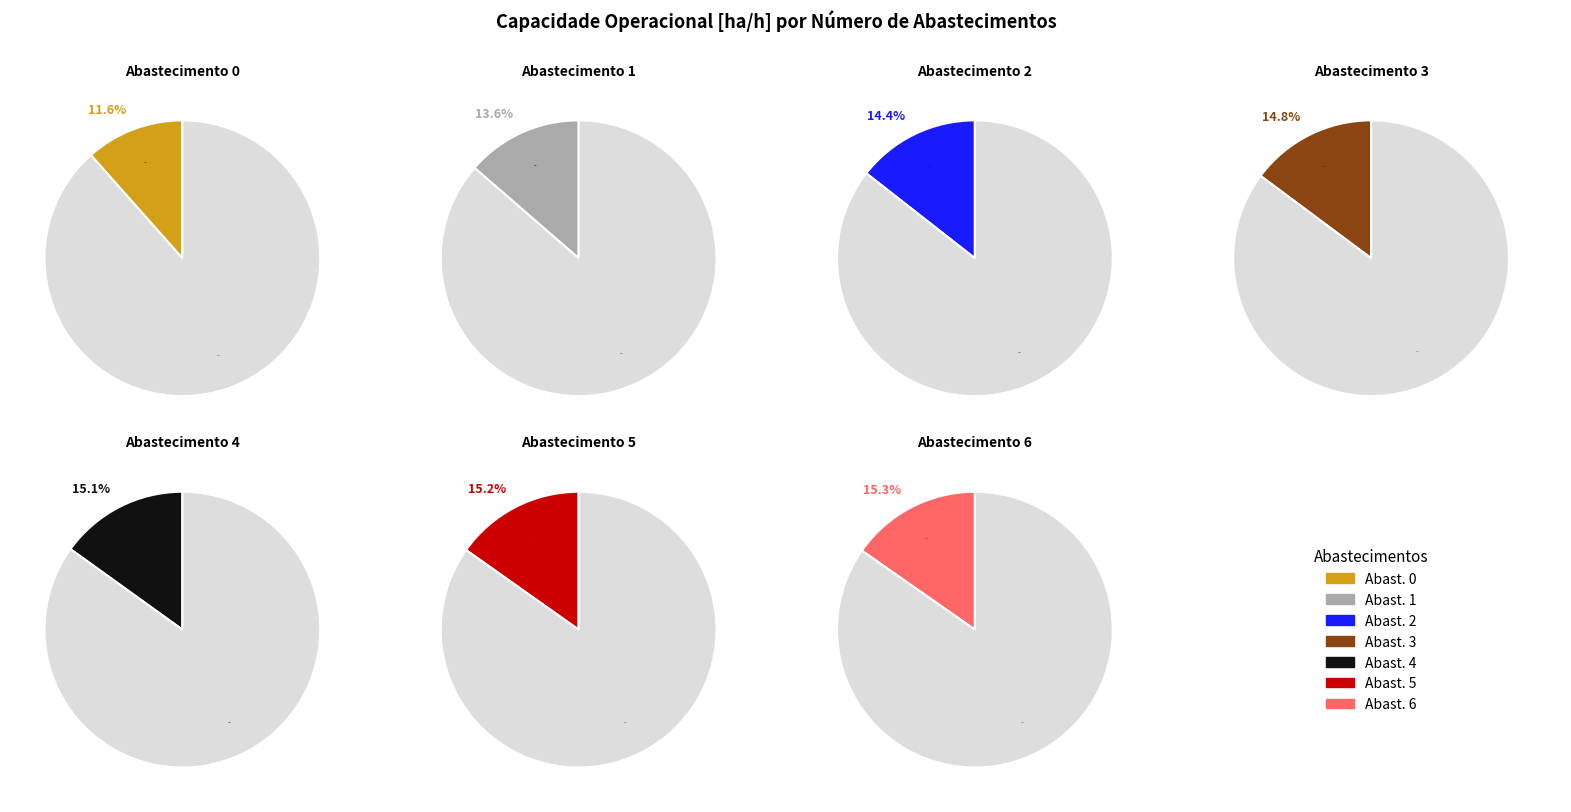

What percentage is NOT represented by 3?

85.2%